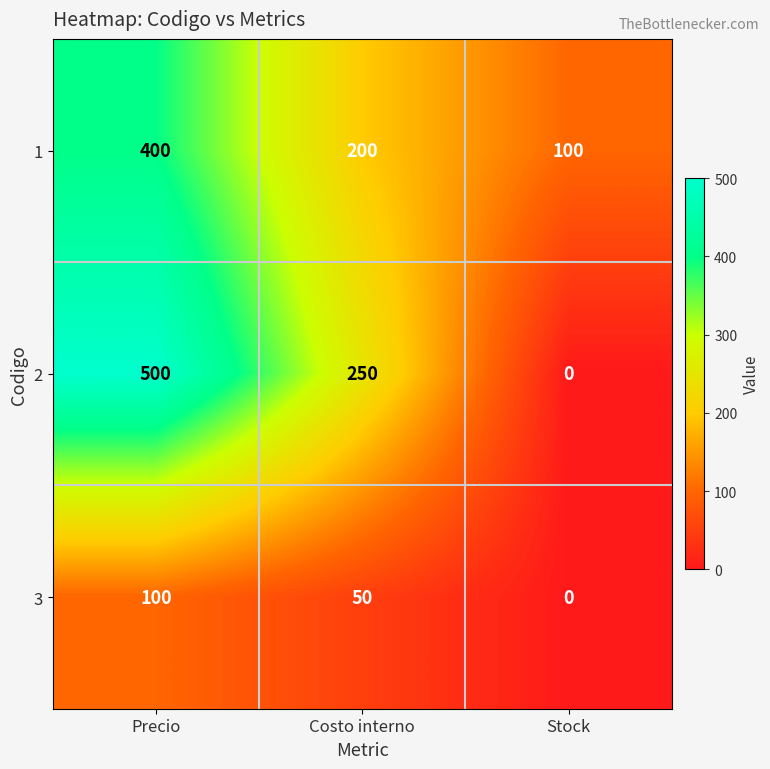

What is the total value across all series at Stock?

100